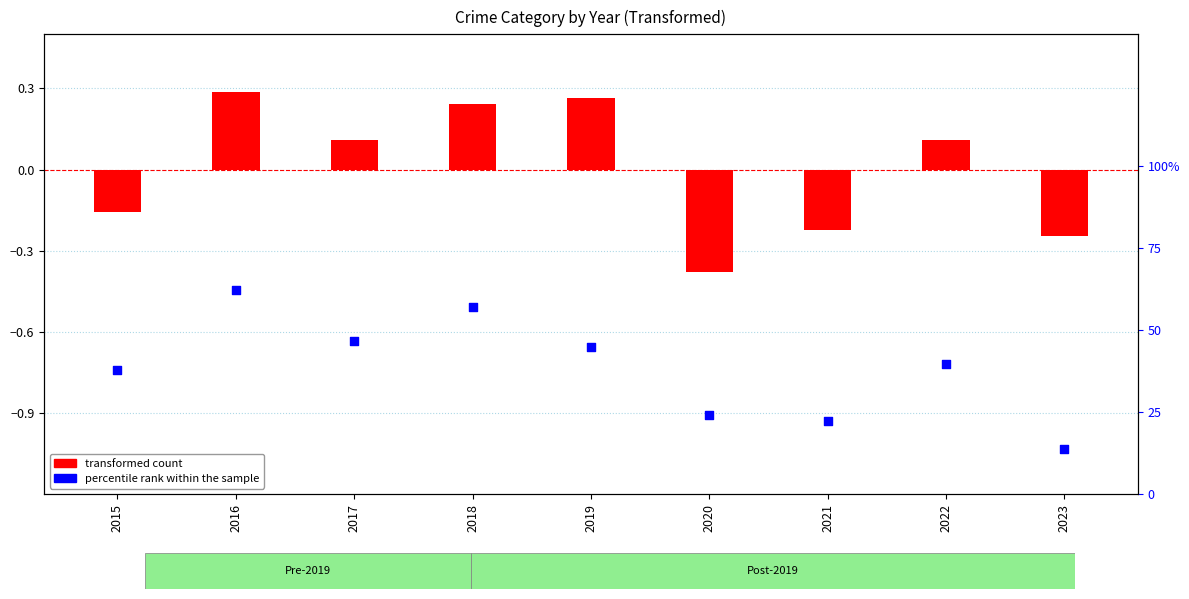

Which series contains the lowest Y value?

transformed count